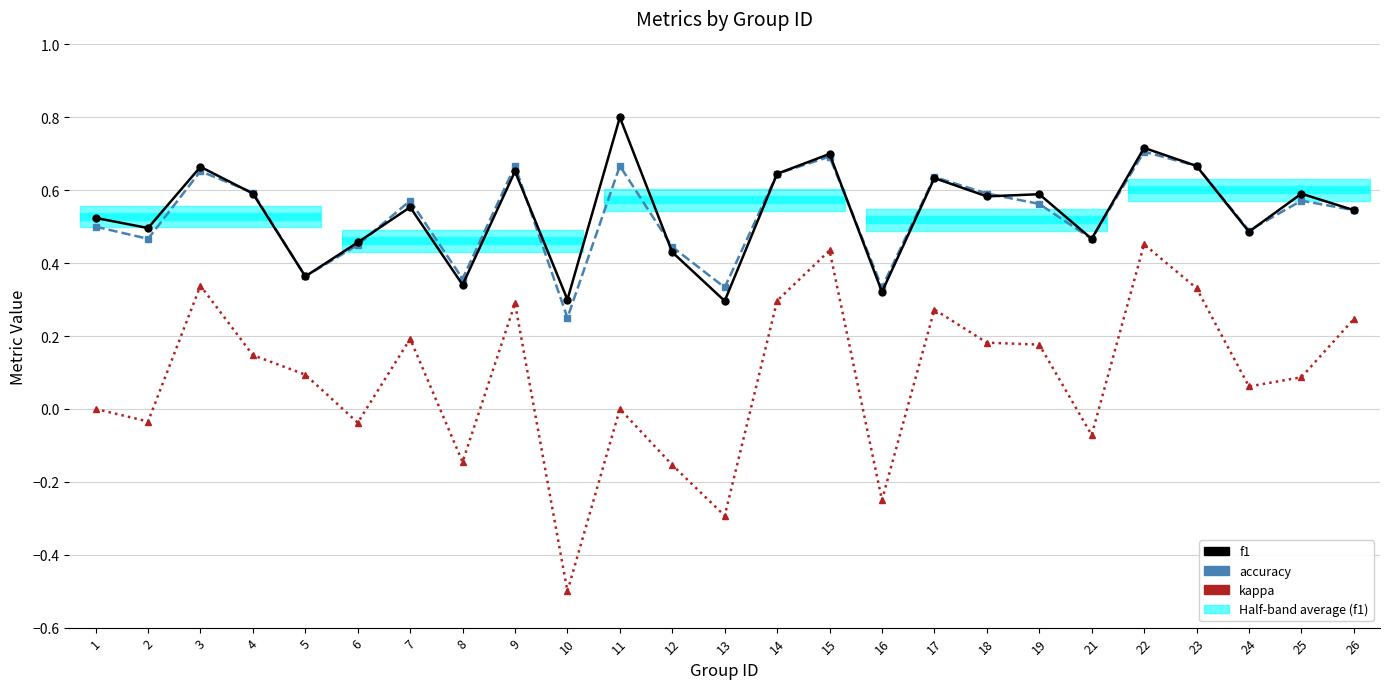

What is the total value across all series at 26?

1.3